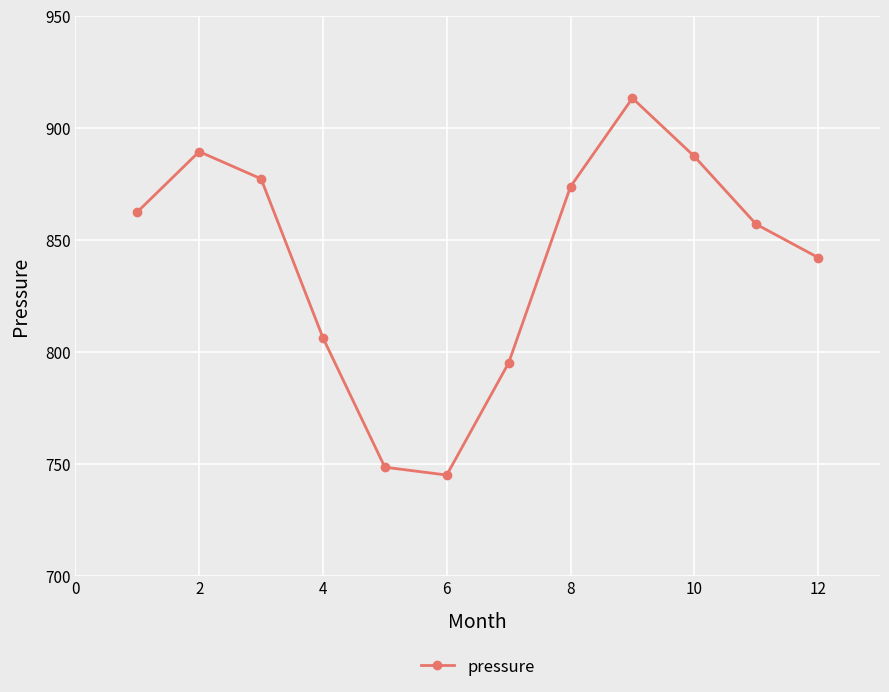

What is the difference between the second highest and minimum values?

144.4